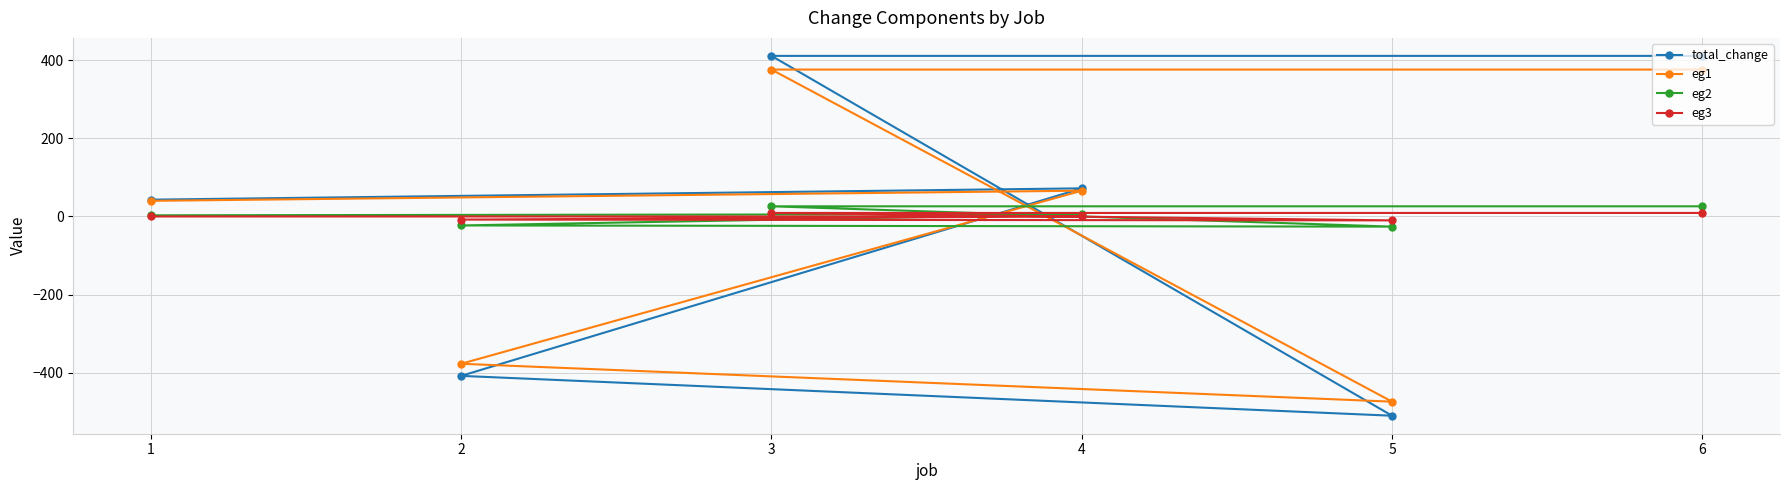

What position from the left is 4?

2